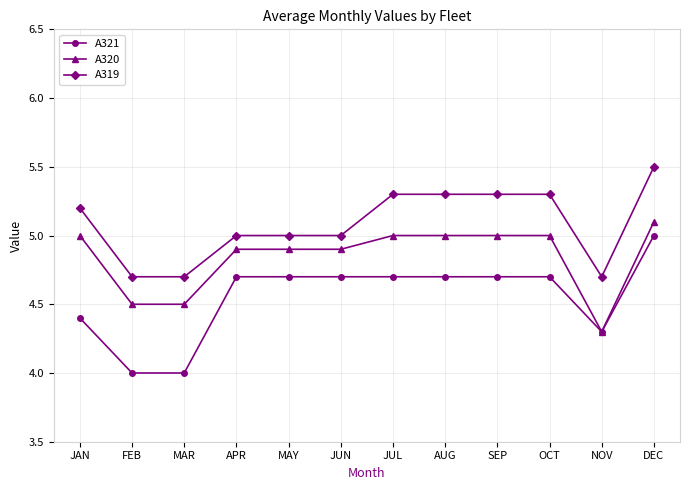

At which label does A320 reach its peak?

DEC